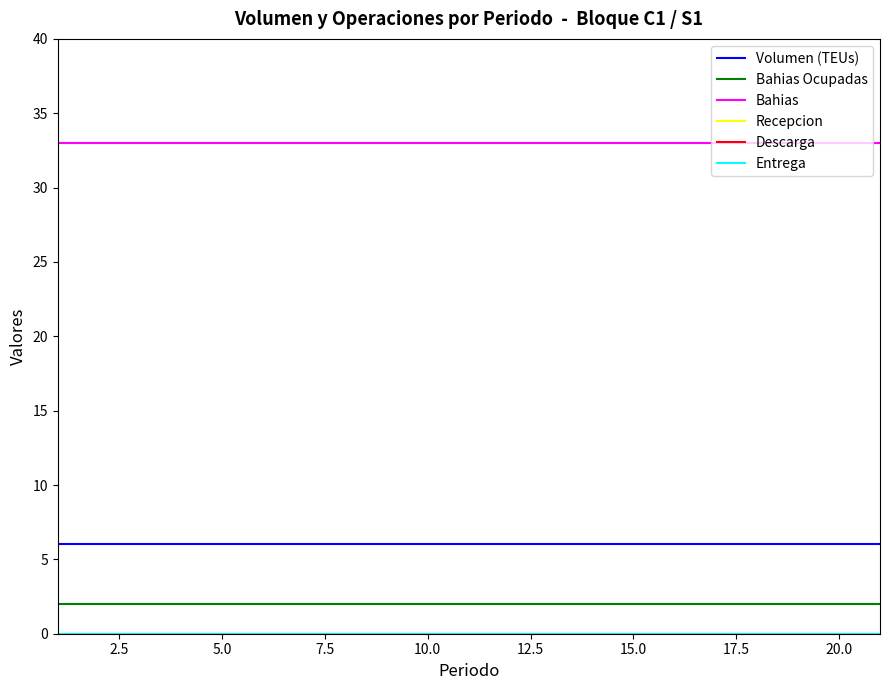

Does the chart have visible grid lines?

No